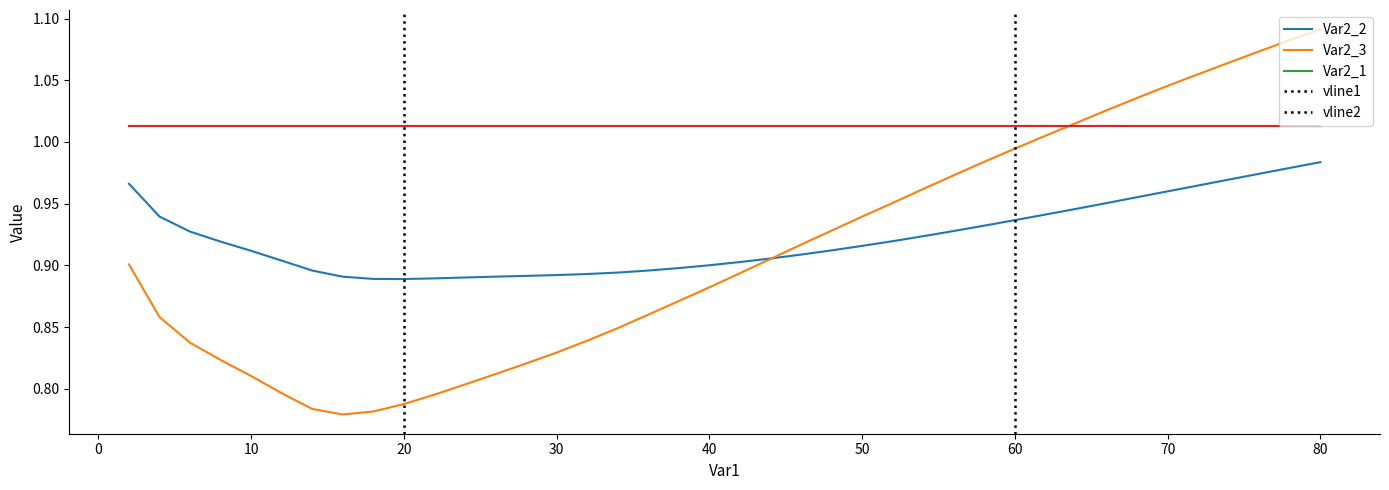

Is this an area chart (filled region under the line)?

No